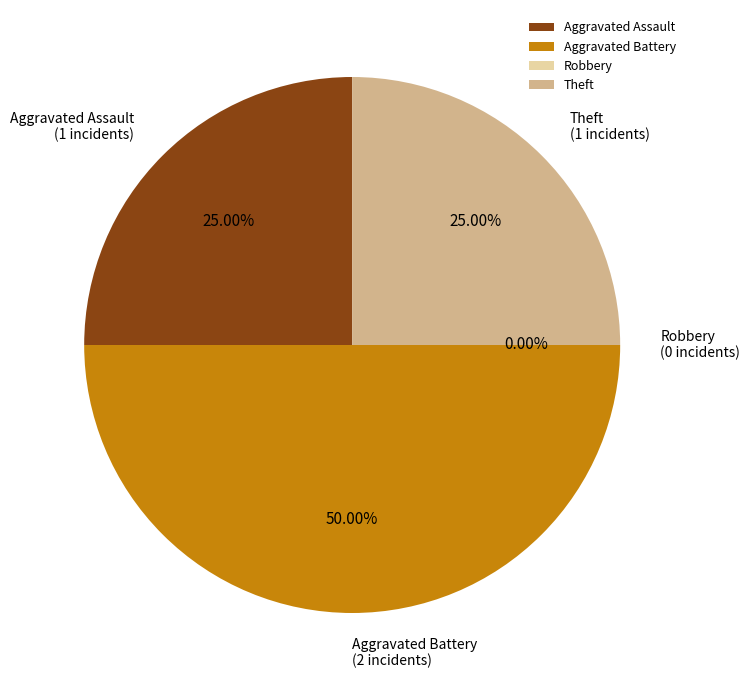

How many segments does this pie chart have?

4